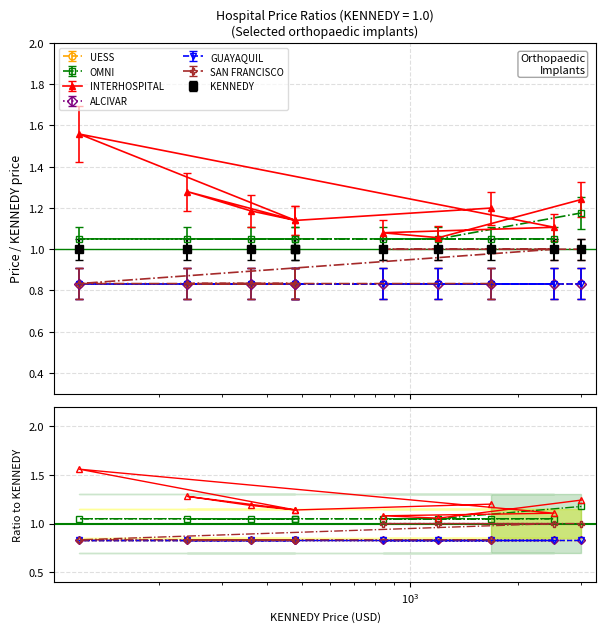

What is the minimum value shown in the chart?

0.8